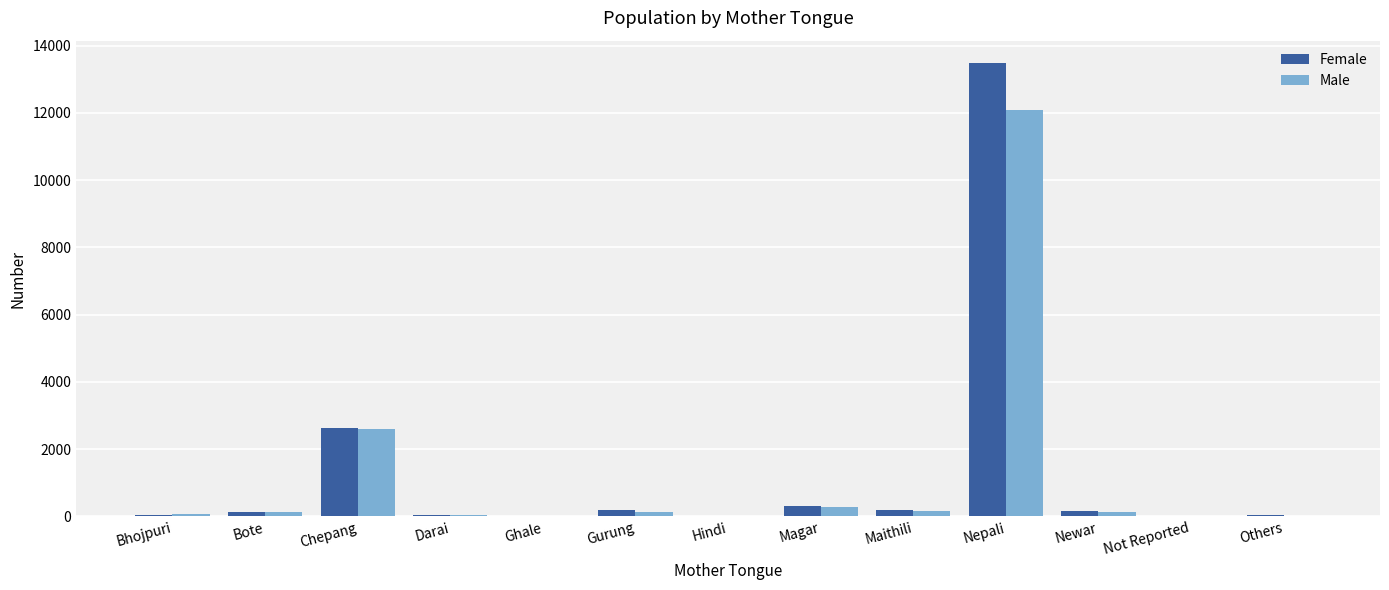

The Female series shows 2639 at Chepang. True or false?

True